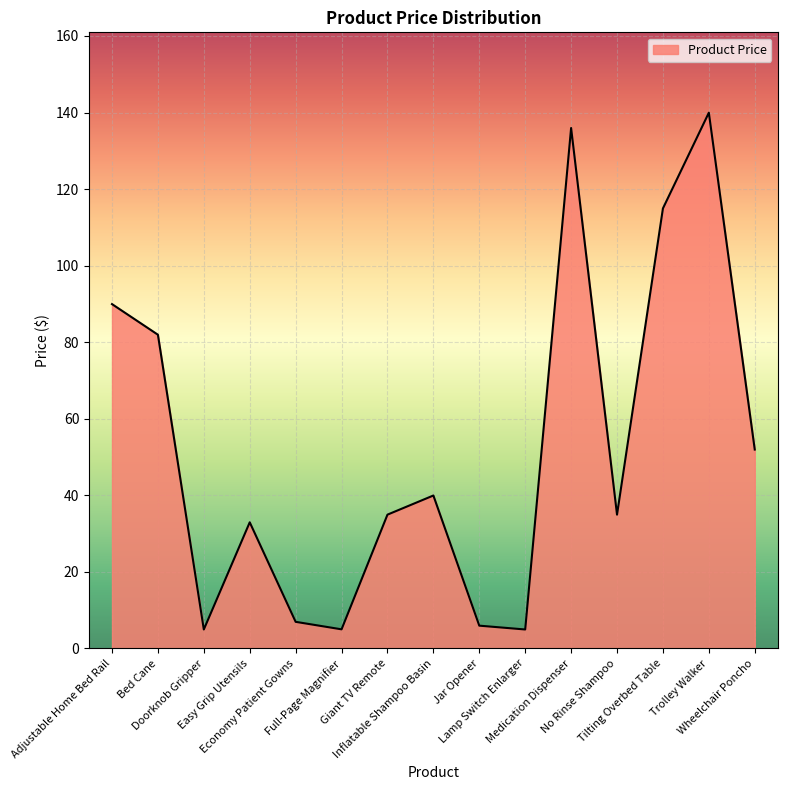

At which label is the value closest to 72?

Bed Cane